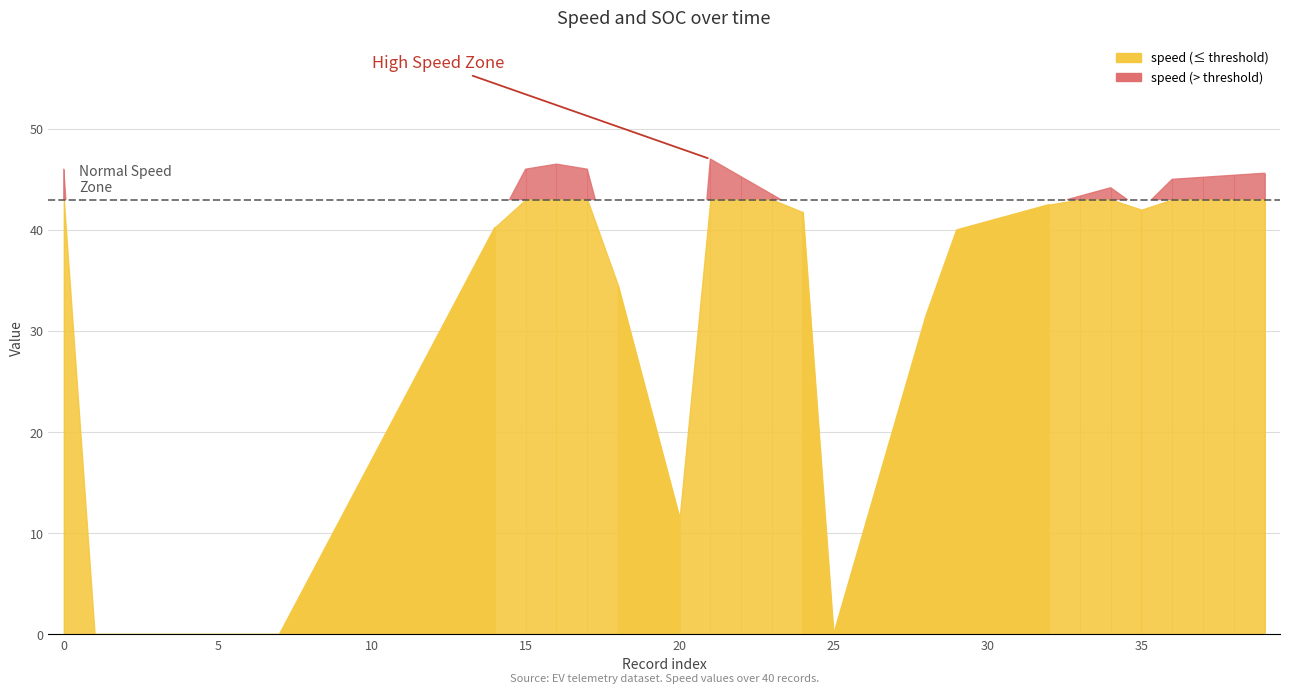

True or false: speed and soc intersect in this chart.

True